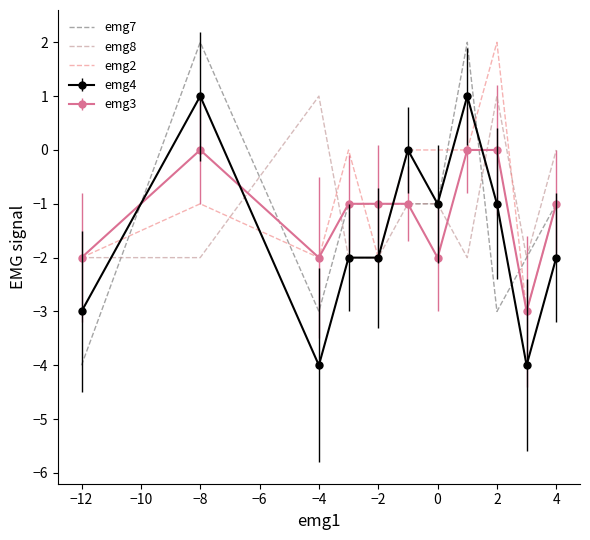

What is the minimum value for emg3?

-3